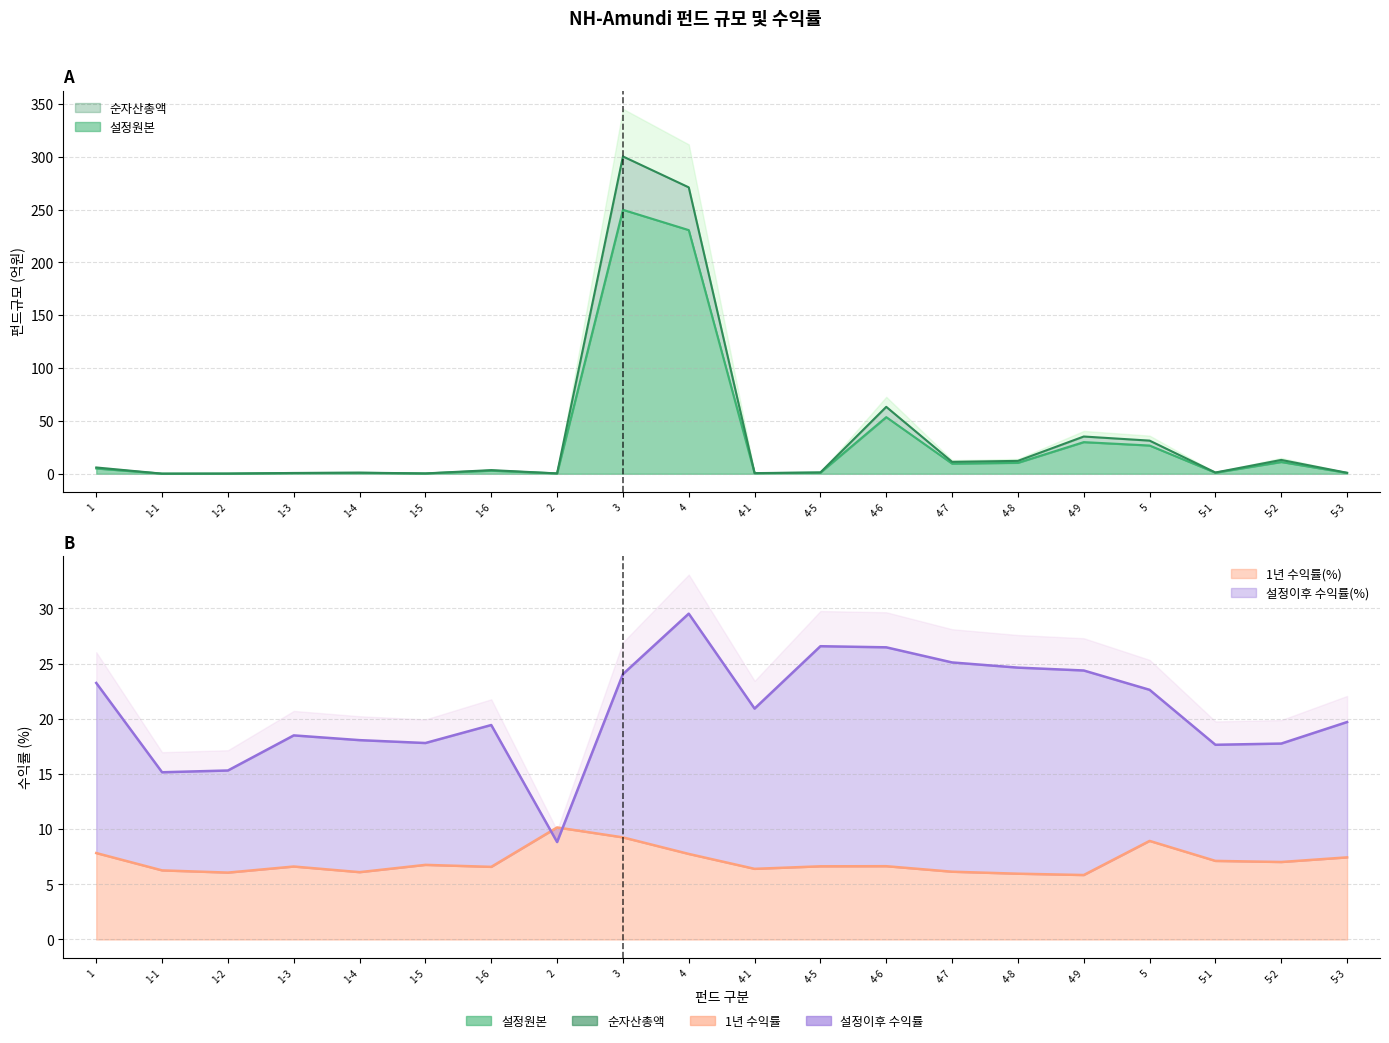

What is the greatest value displayed?

300.3